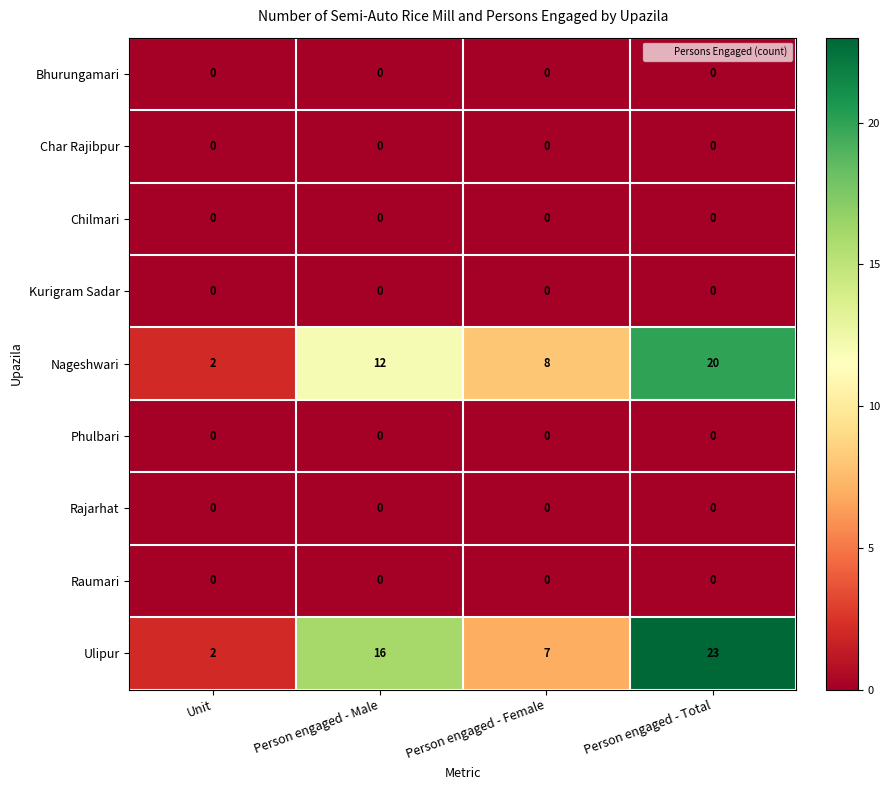

At how many categories does at least one series exceed 18?

1